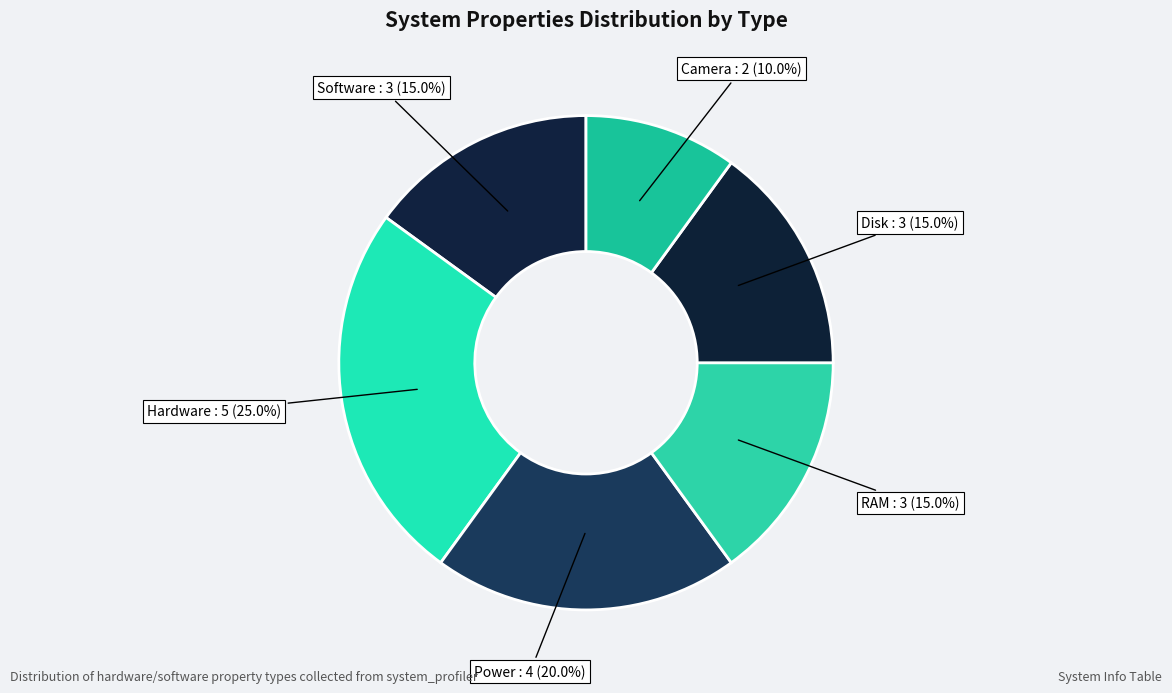

The Disk slice represents 26% of the pie. True or false?

False